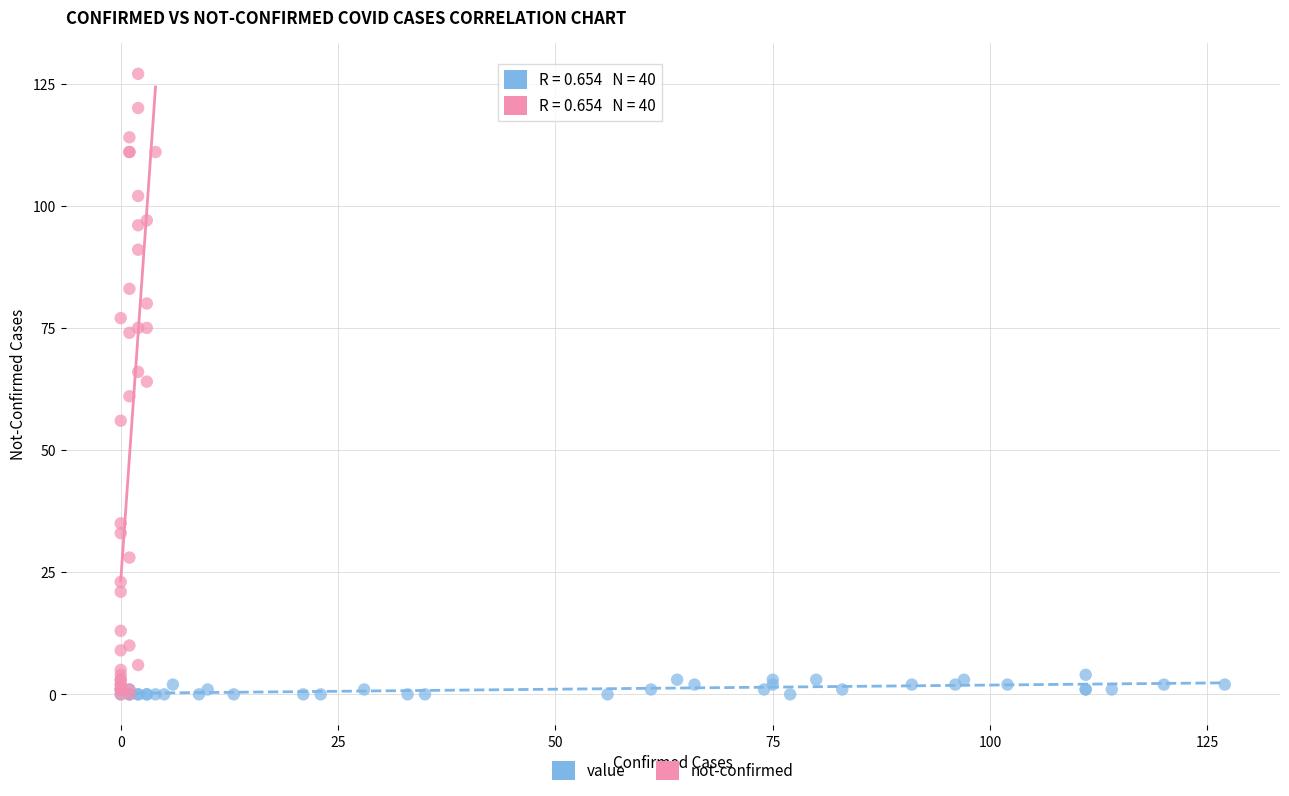

Which series has the largest Y range (max minus min)?

not-confirmed